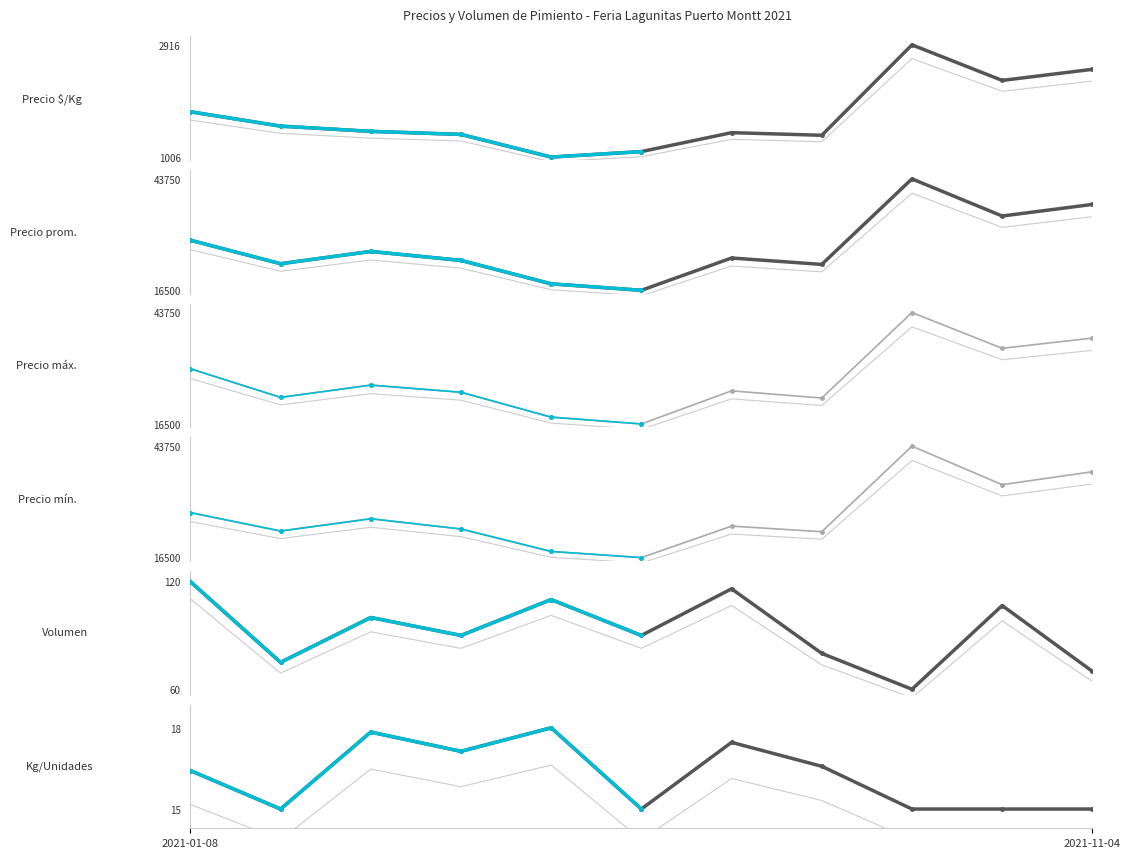

Read the Precio $/Kg value at 2021-01-15.

1667